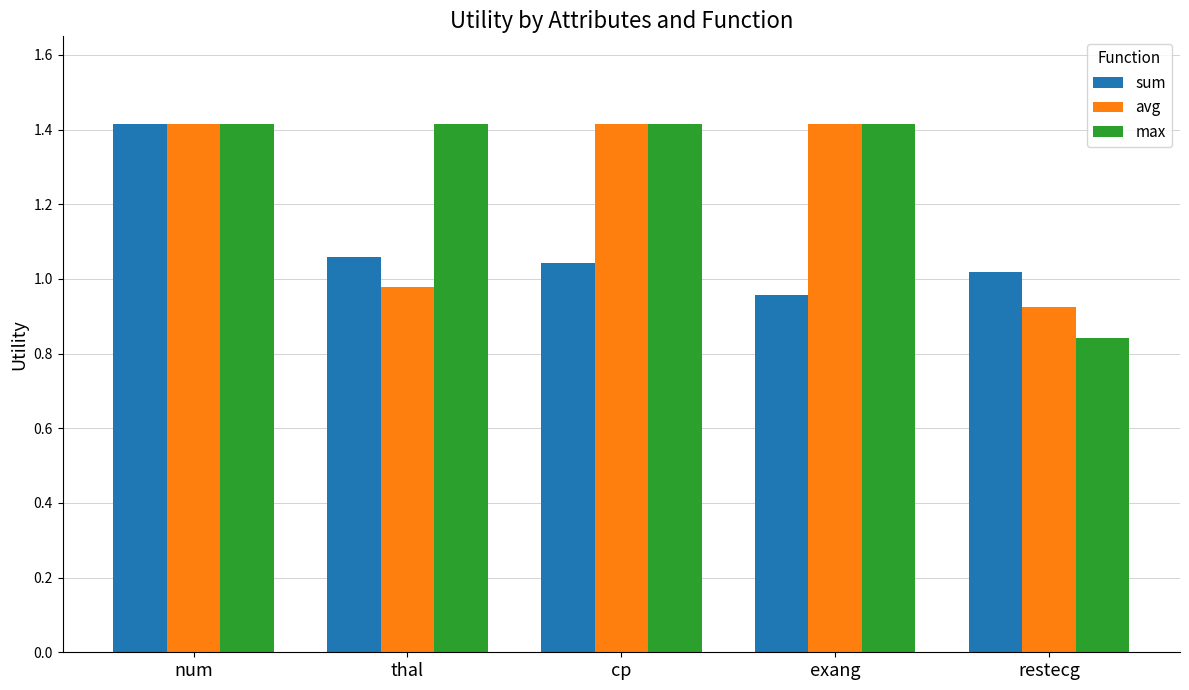

What value does the sum series have at num?

1.4